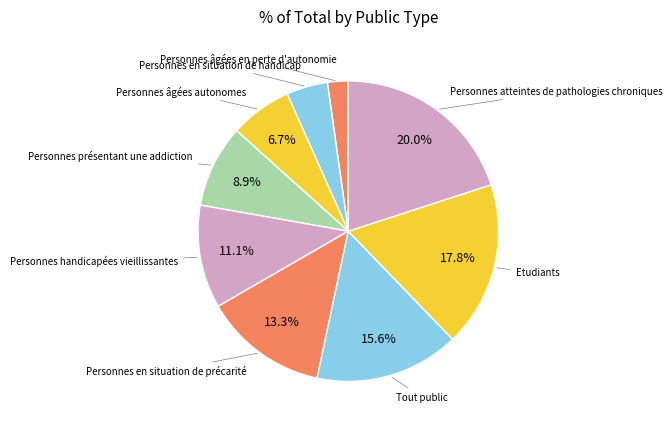

What percentage is the Etudiants slice, to the nearest percent?

18%